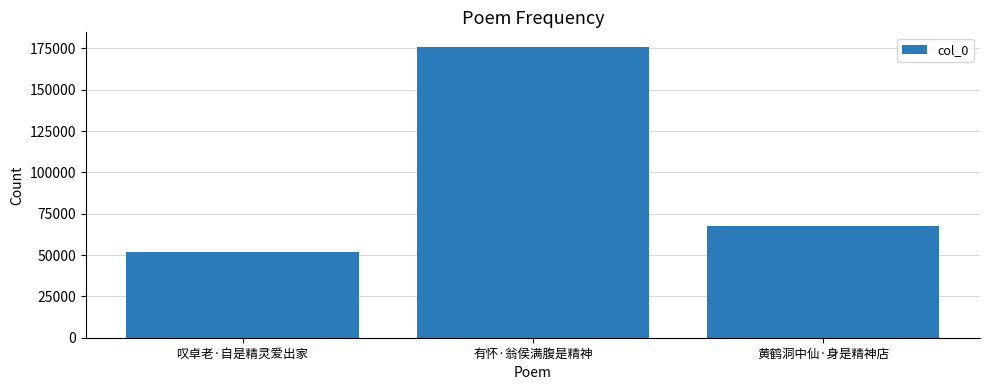

What is the average value?

98542